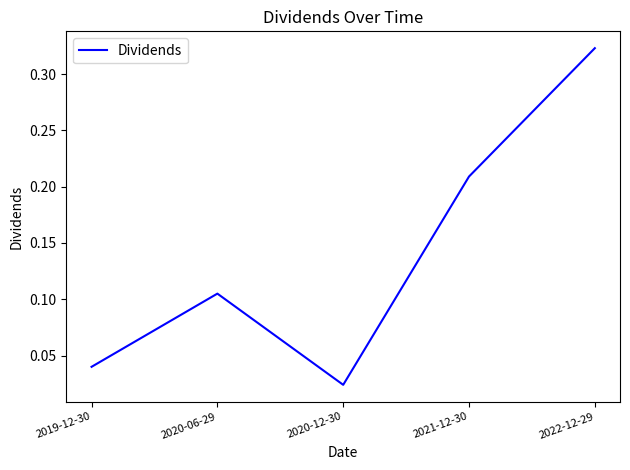

How many interior local peaks (higher than both neighbors) does the data have?

1